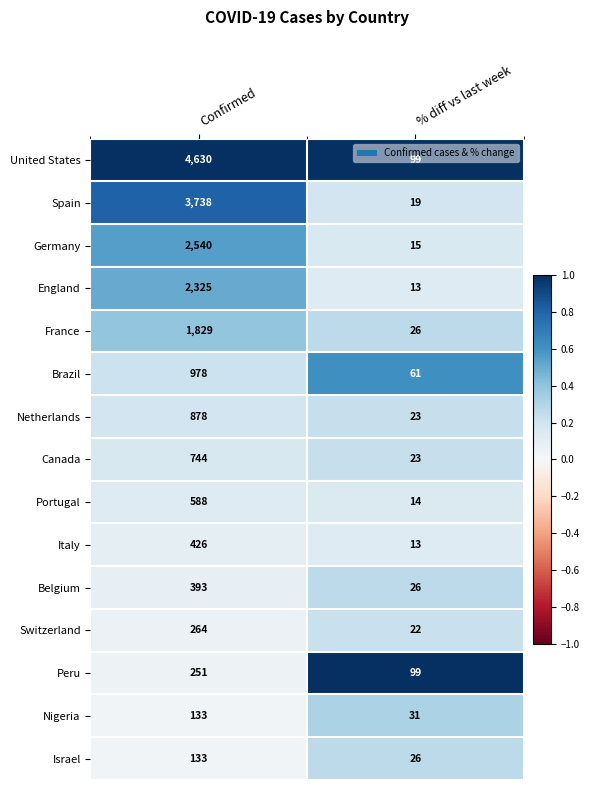

What is the sum of all Canada values?

767